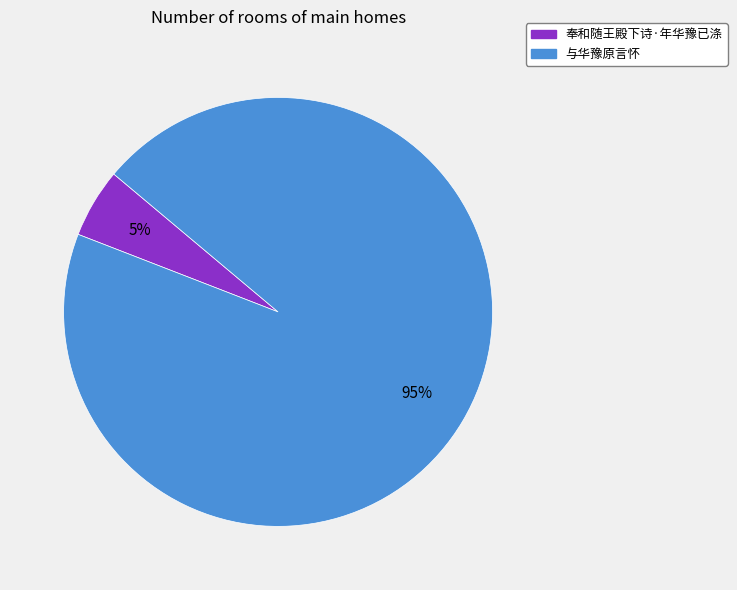

The 奉和随王殿下诗·年华豫已涤 slice represents 20% of the pie. True or false?

False